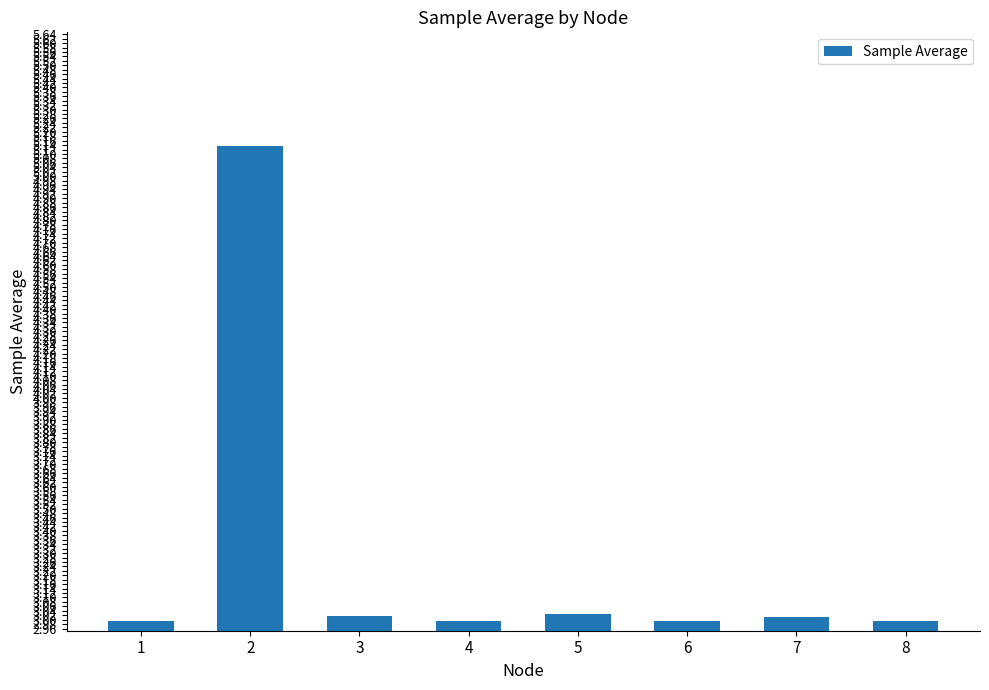

What is the difference between the maximum and second lowest values?

2.1